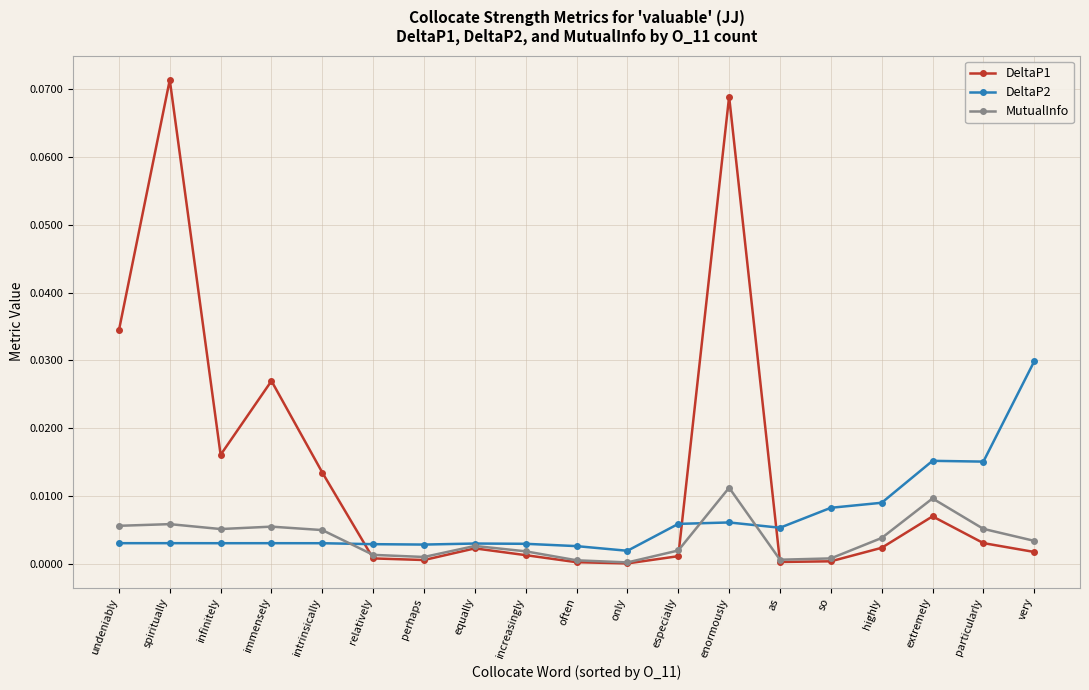

What is the sum of all DeltaP1 values?

0.3